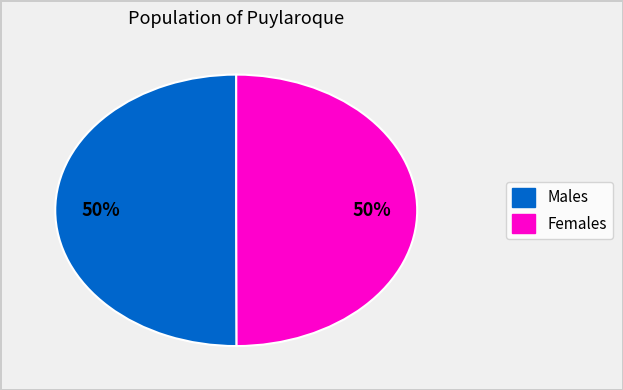

To the nearest percent, what is the average slice percentage?

50%